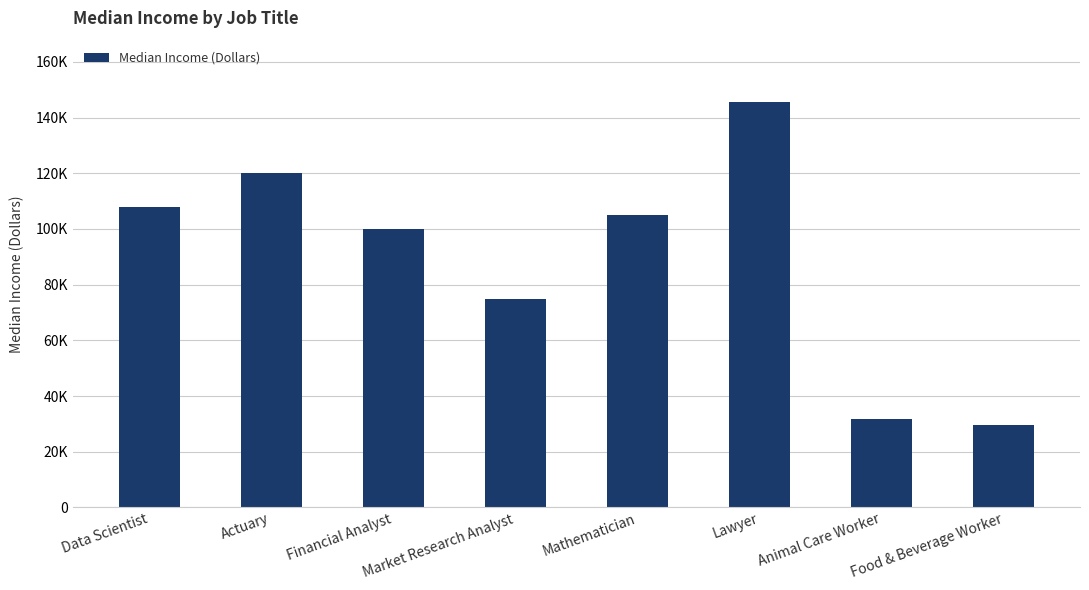

Reading left to right, extract all data points from this chart.

Data Scientist=108020	Actuary=120000	Financial Analyst=99890	Market Research Analyst=74680	Mathematician=104860	Lawyer=145760	Animal Care Worker=31830	Food & Beverage Worker=29710